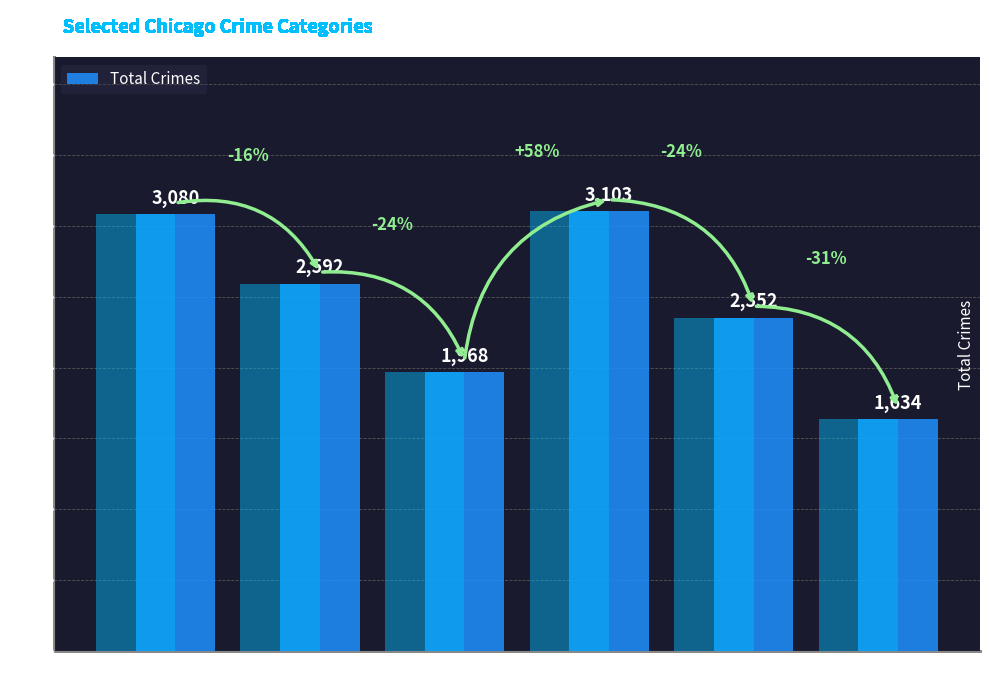

What position from the left is 2016?

5